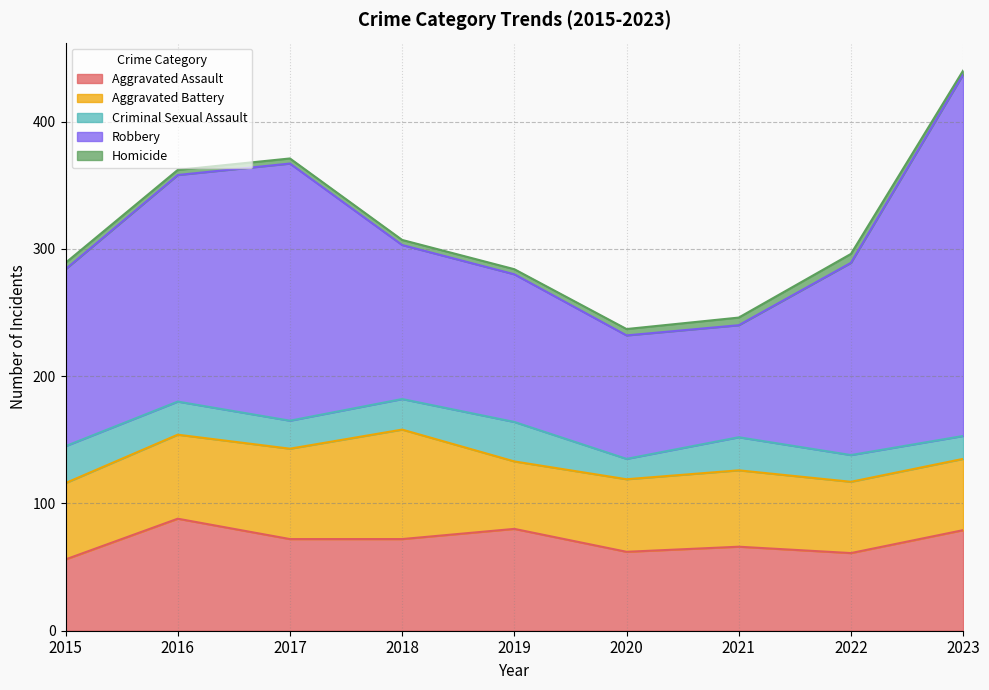

Which series has the largest total across all categories?

Robbery